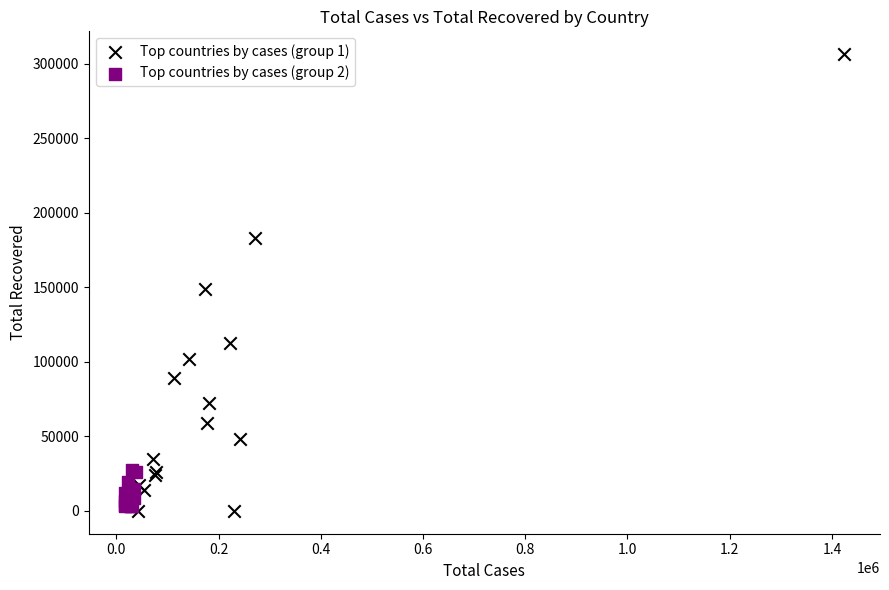

Which series reaches the maximum Y coordinate?

Top countries by cases (group 1)